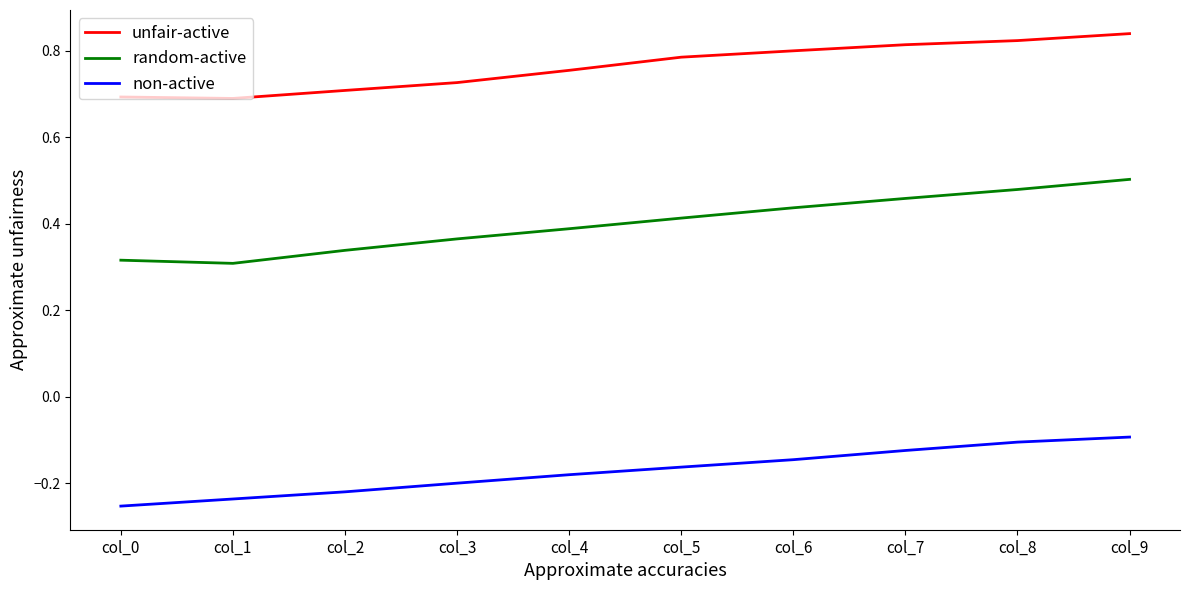

At which category is the sum across all series the highest?

col_9